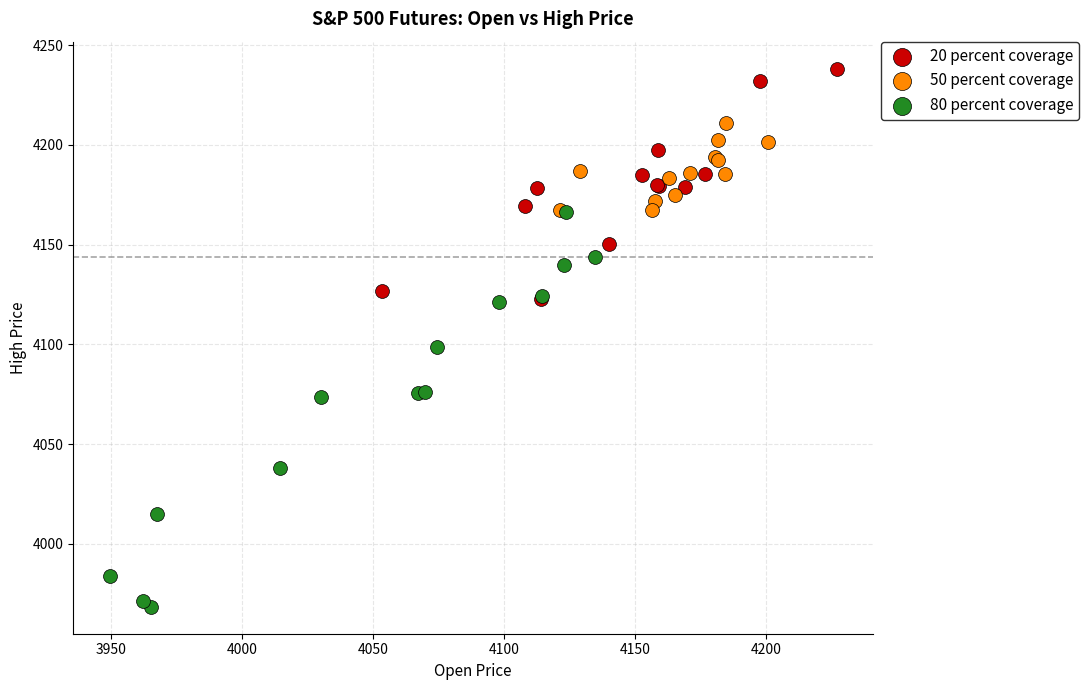

Which series reaches the minimum Y coordinate?

80 percent coverage